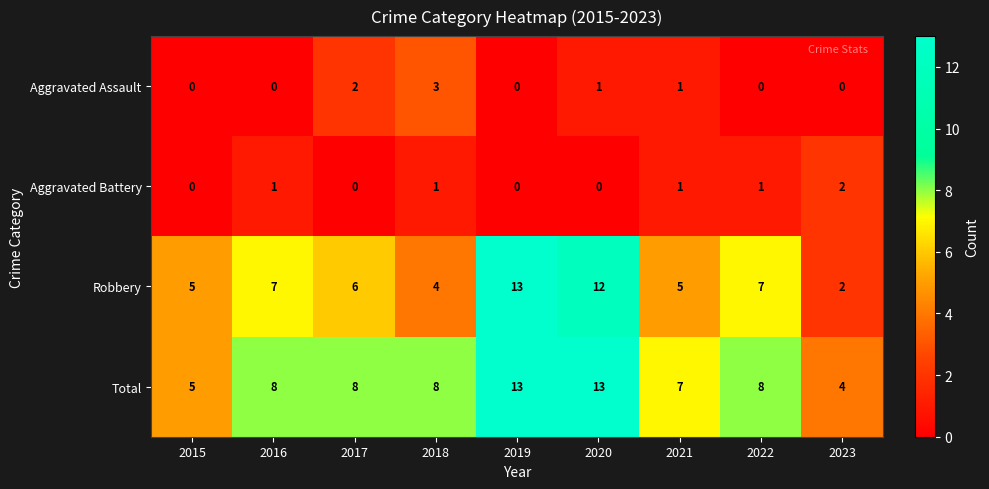

At 2022, list the series in order from smallest to largest.

Aggravated Assault, Aggravated Battery, Robbery, Total